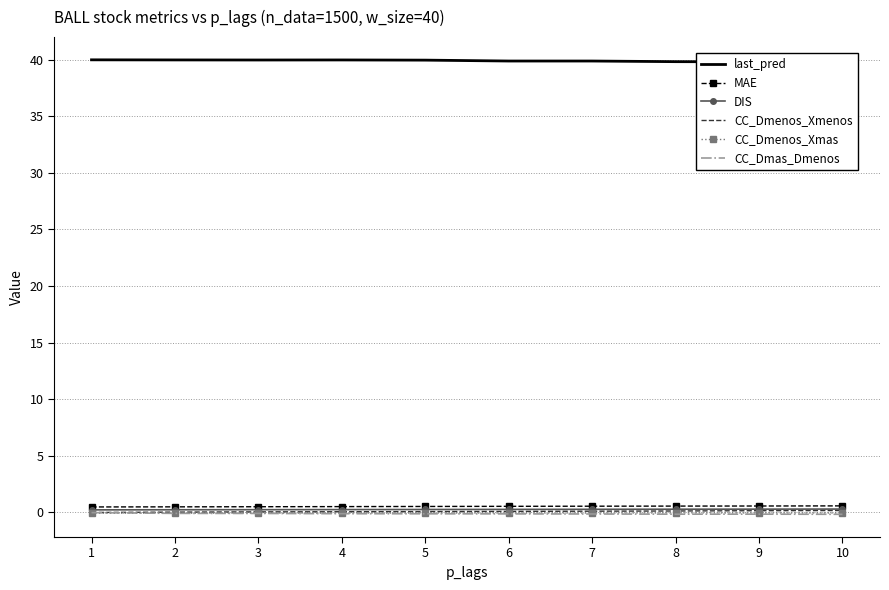

How many MAE values are between 0 and 1?

10